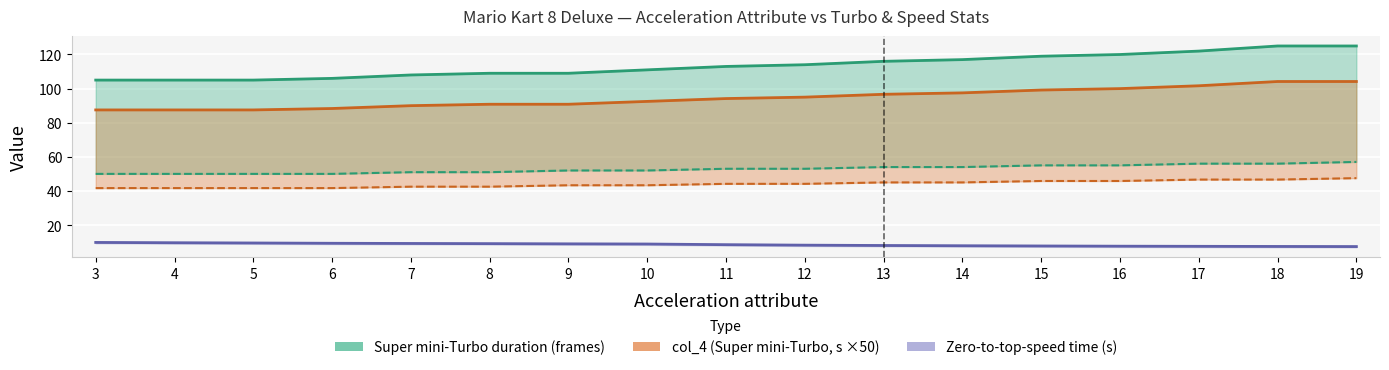

What is the minimum value shown in the chart?

7.4